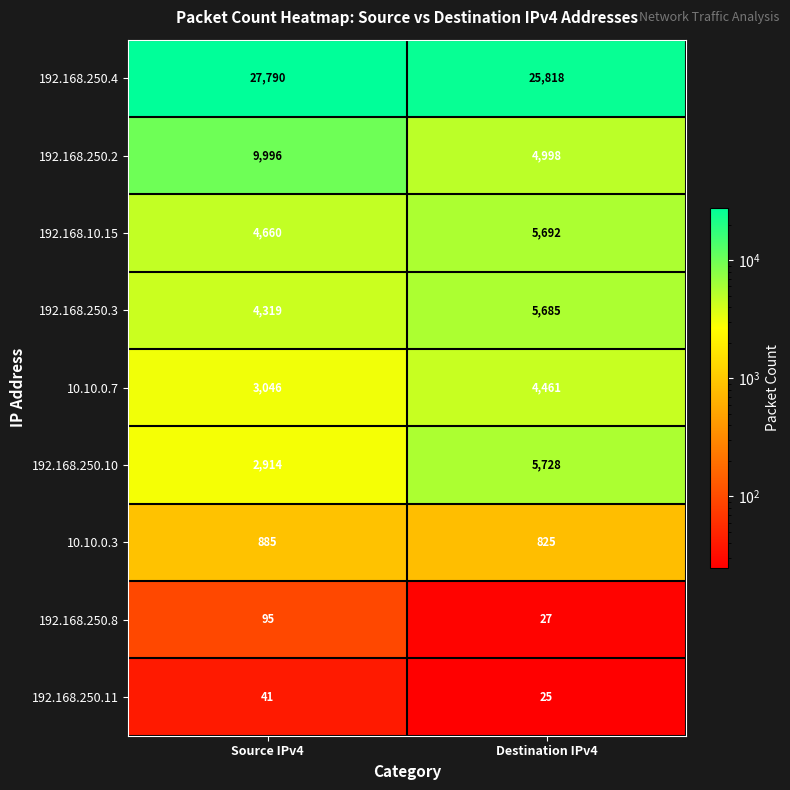

Count the number of data series in this chart.

9